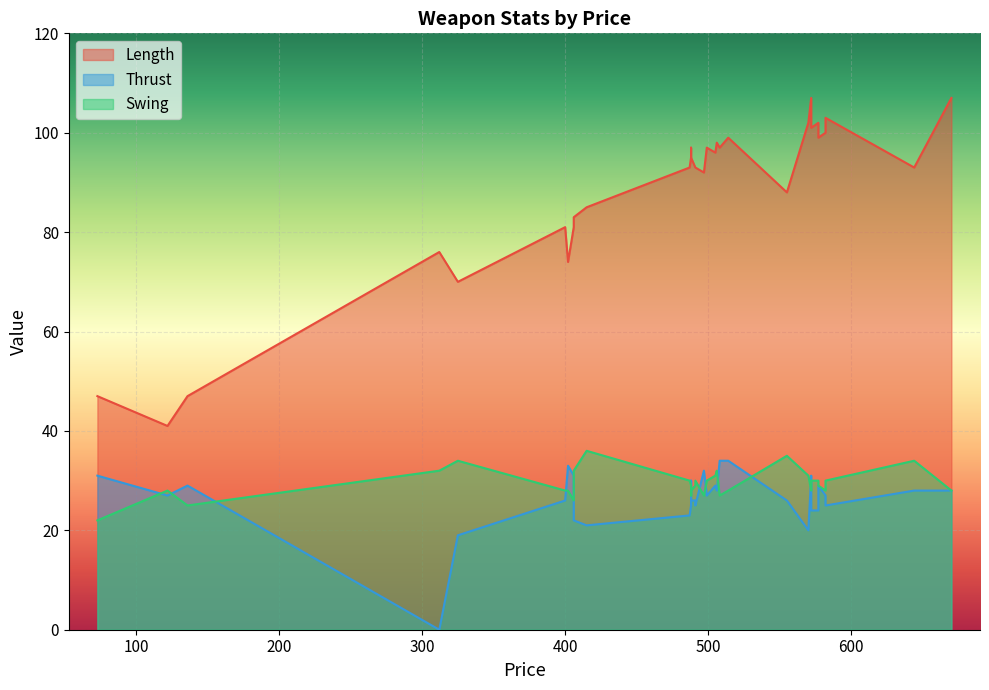

Which series changed the most between 582 and 505?

Length